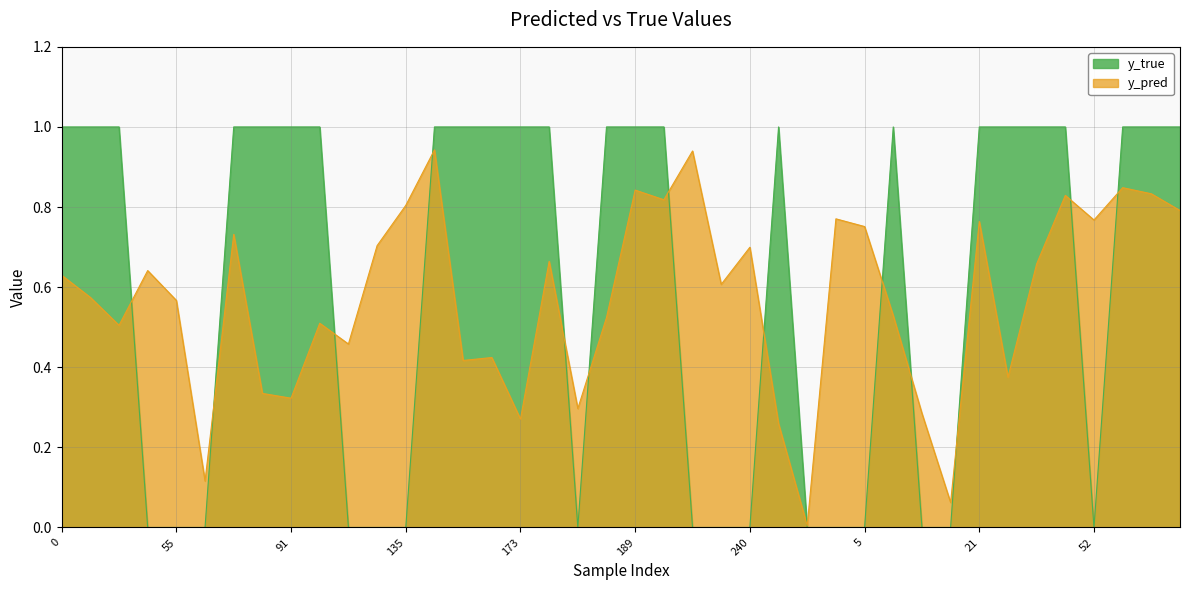

At how many categories does at least one series exceed 0?

40